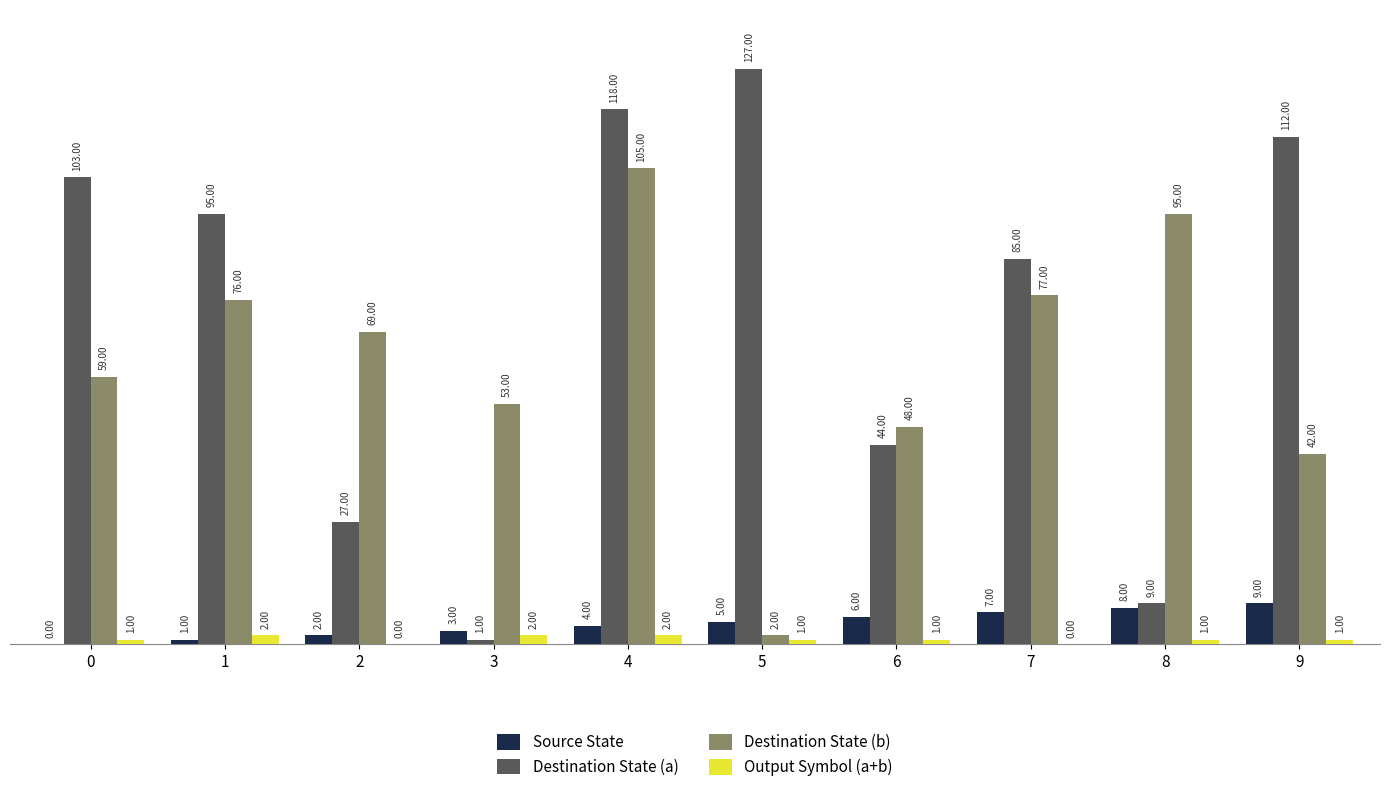

Which series changed the most between 2 and 9?

Destination State (a)